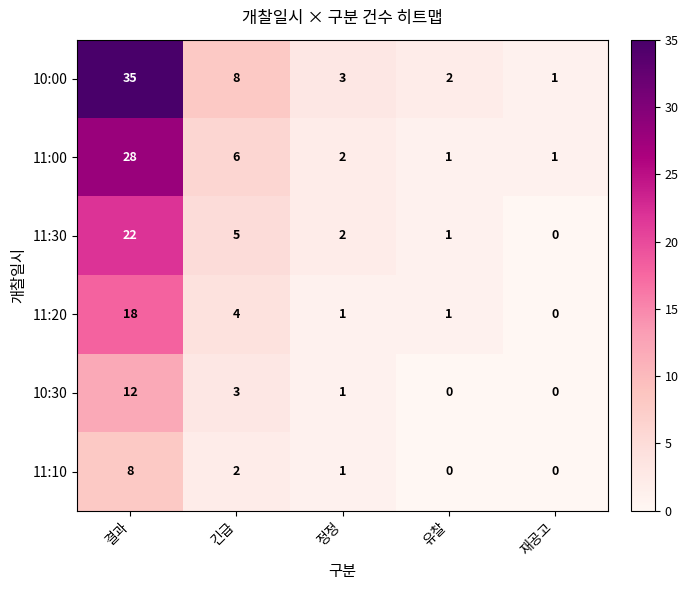

The value of 11:20 at 결과 is 18. True or false?

True